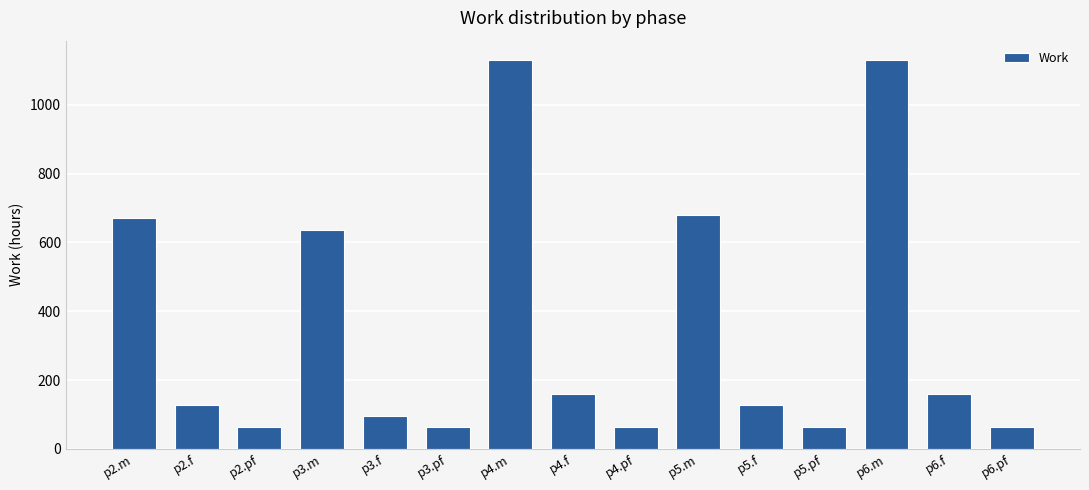

What is the label of the 11th bar from the right?

p3.f